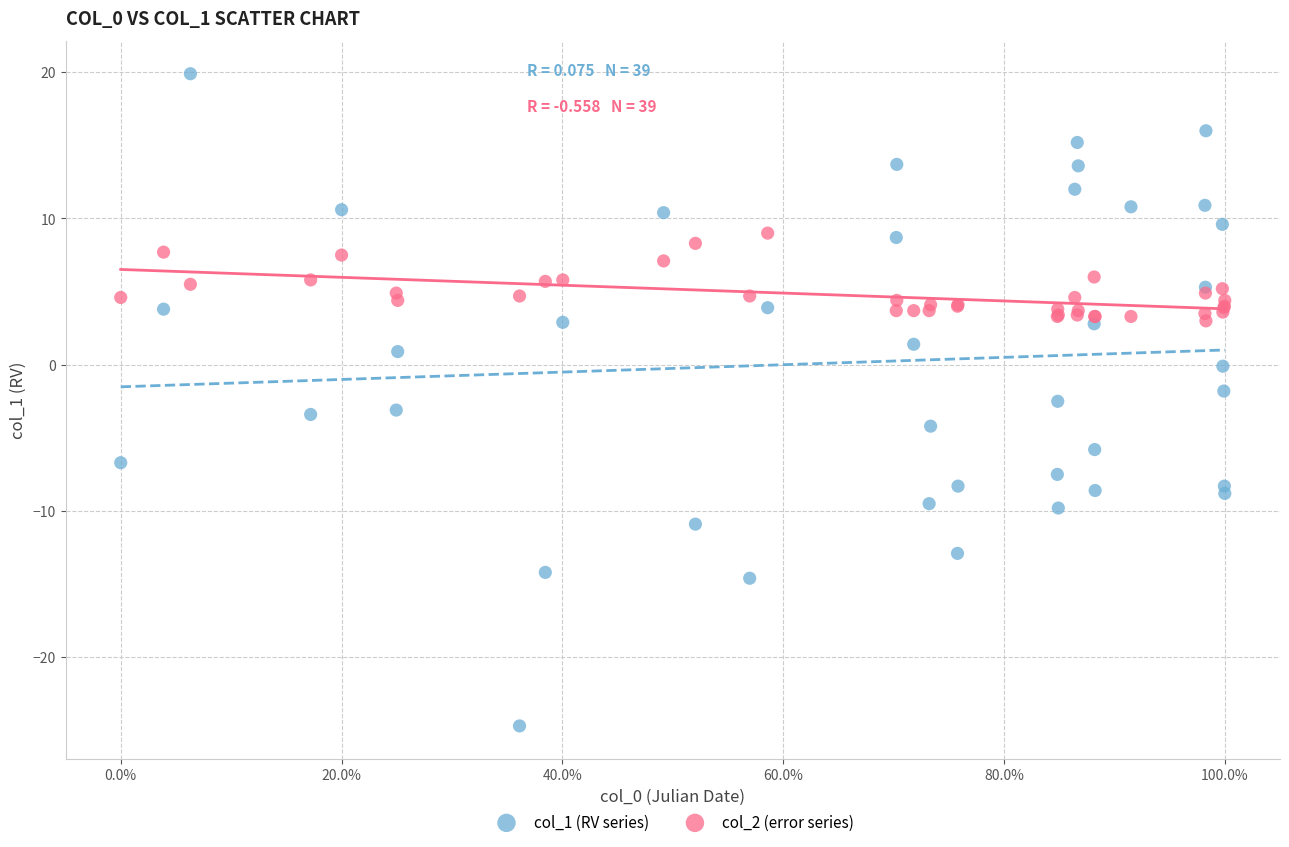

Which series has the widest spread of Y values?

col_1 (RV series)